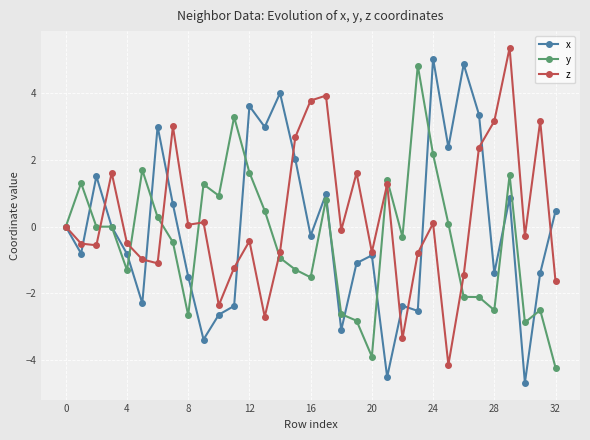

What is the minimum value shown in the chart?

-4.7